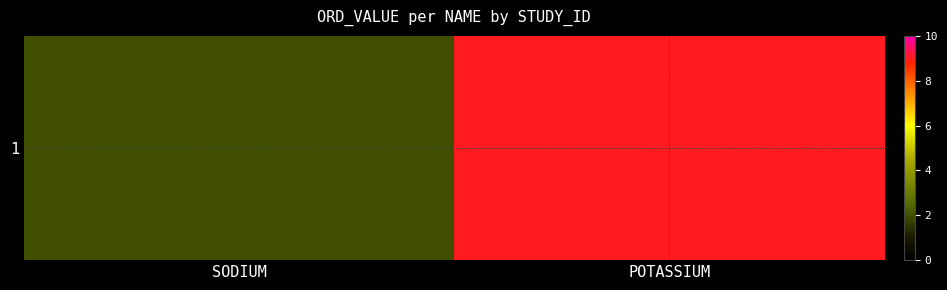

What is the maximum value shown in the chart?

9